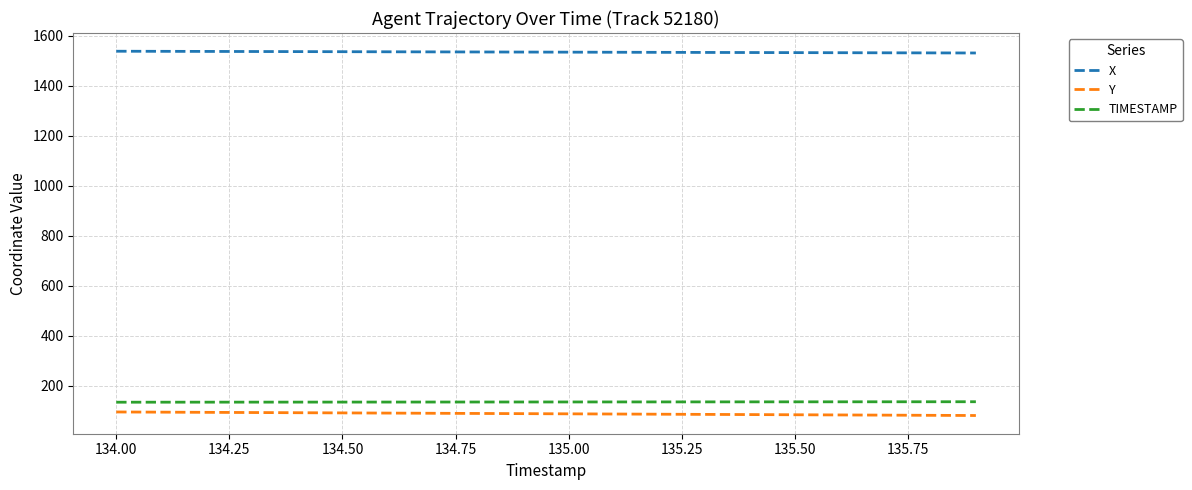

True or false: TIMESTAMP and X cross at least once.

False